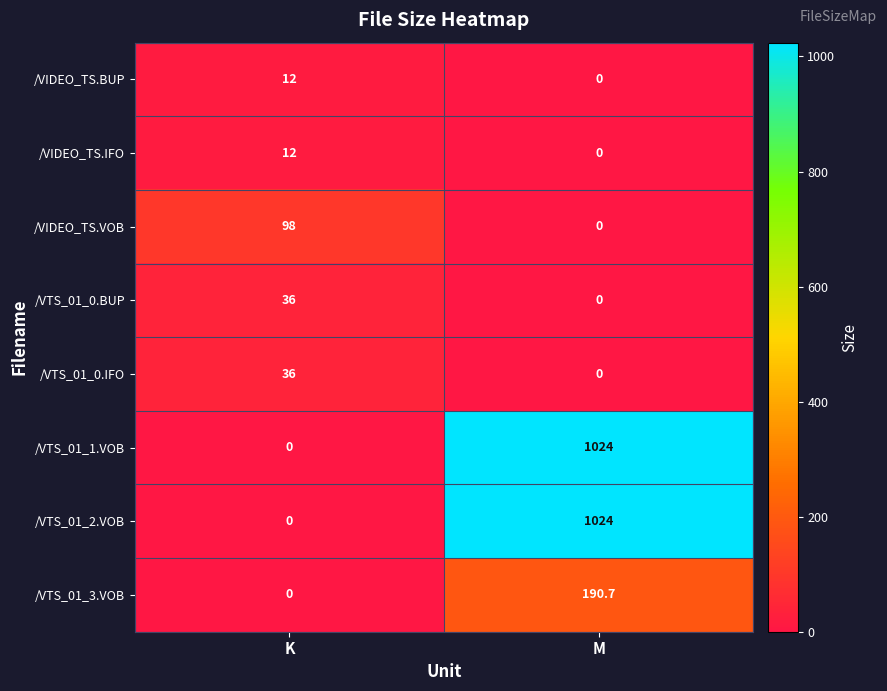

Reading left to right, transcribe all the data shown in this chart.

/VIDEO_TS.BUP: K=12.0	M=0.0
/VIDEO_TS.IFO: K=12.0	M=0.0
/VIDEO_TS.VOB: K=98.0	M=0.0
/VTS_01_0.BUP: K=36.0	M=0.0
/VTS_01_0.IFO: K=36.0	M=0.0
/VTS_01_1.VOB: K=0.0	M=1024.0
/VTS_01_2.VOB: K=0.0	M=1024.0
/VTS_01_3.VOB: K=0.0	M=190.7